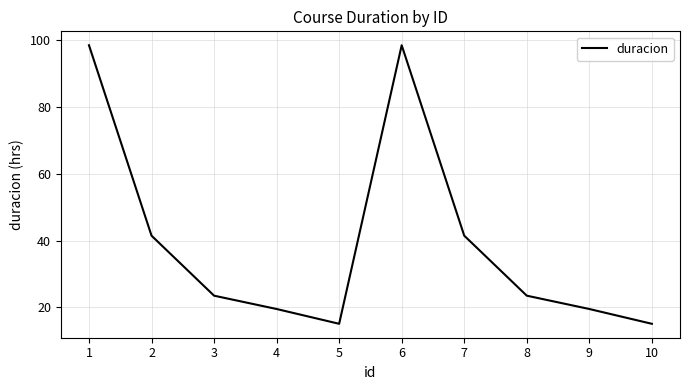

What is the ratio of the value at 7 to the value at 10?

2.7